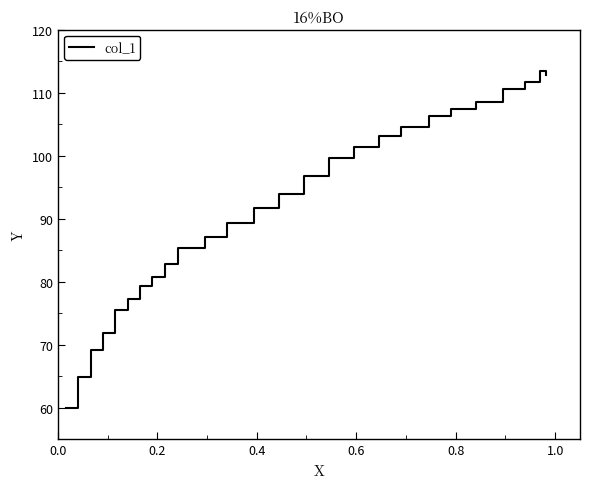

What is the maximum value shown in the chart?

113.4